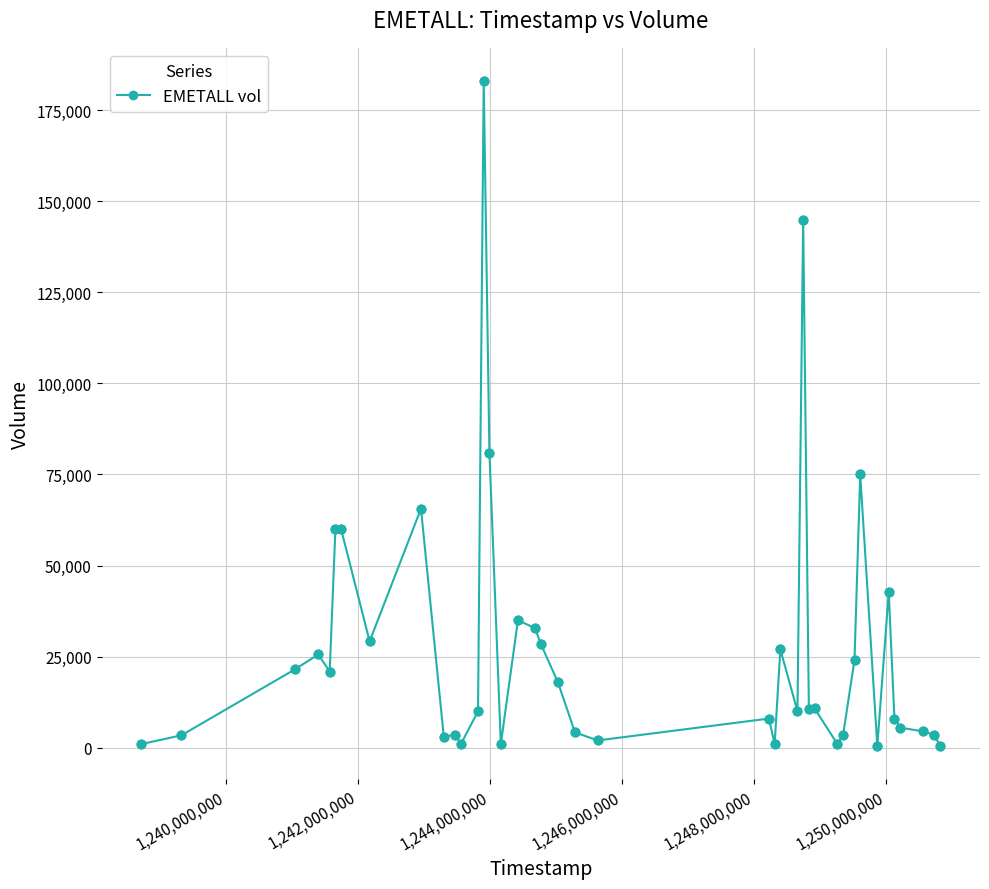

What is the sum of all values?

1071300